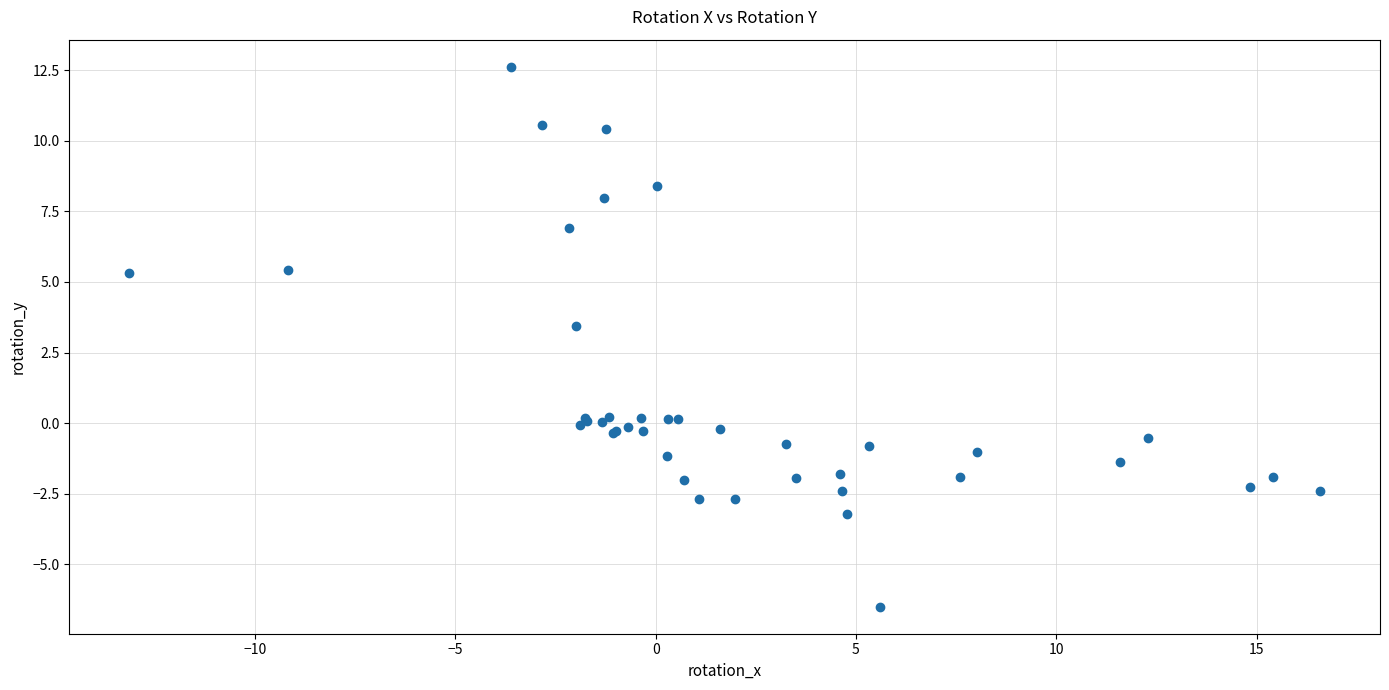

What Y value in the scatter plot is closest to 3?

3.4